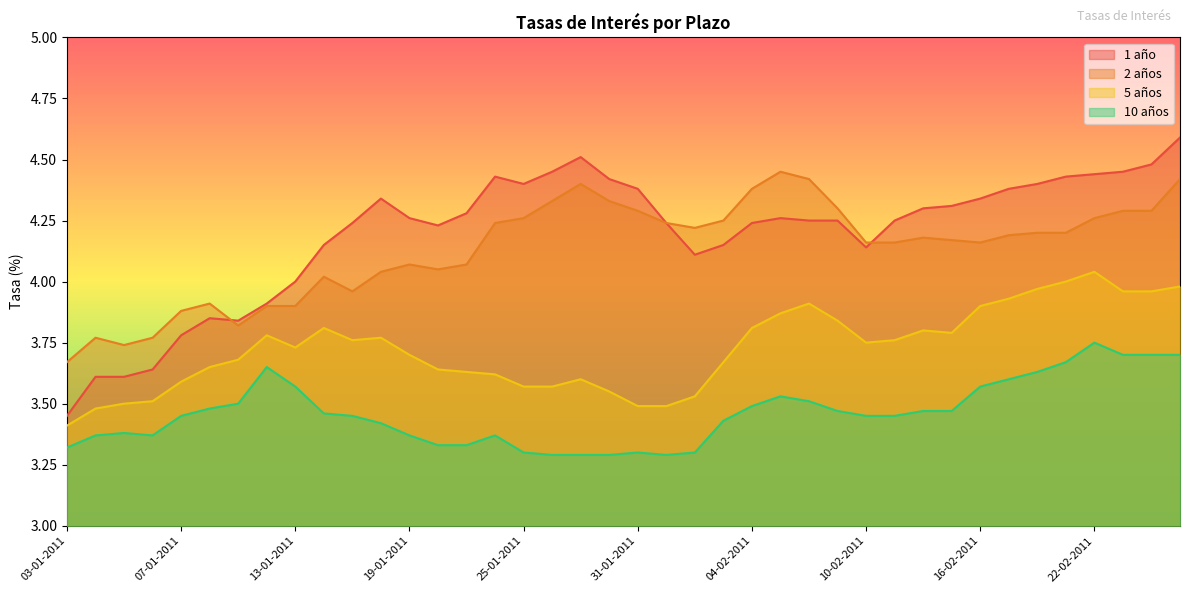

True or false: 5 años and 10 años cross at least once.

False